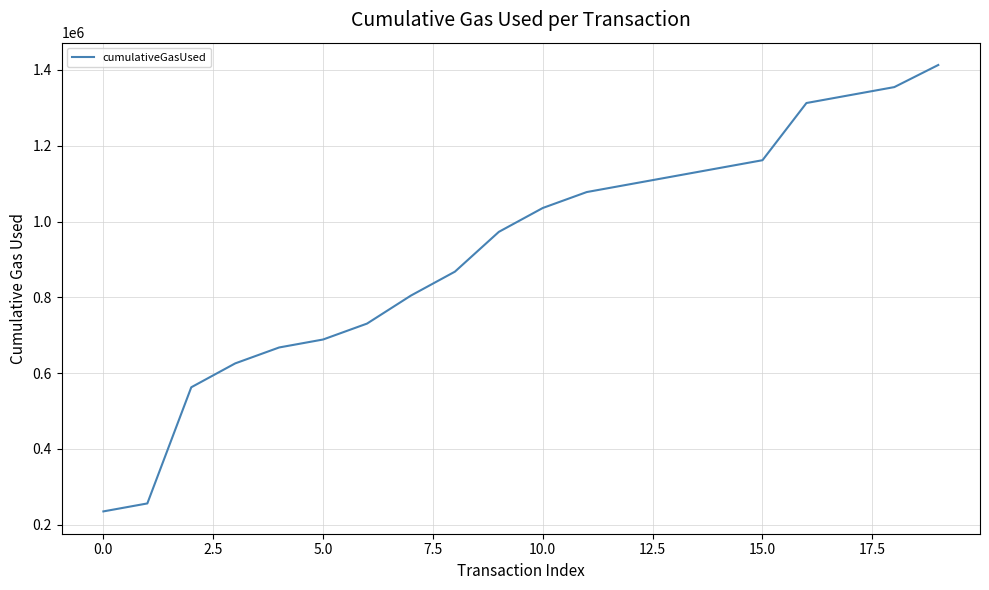

What is the maximum value shown in the chart?

1412950